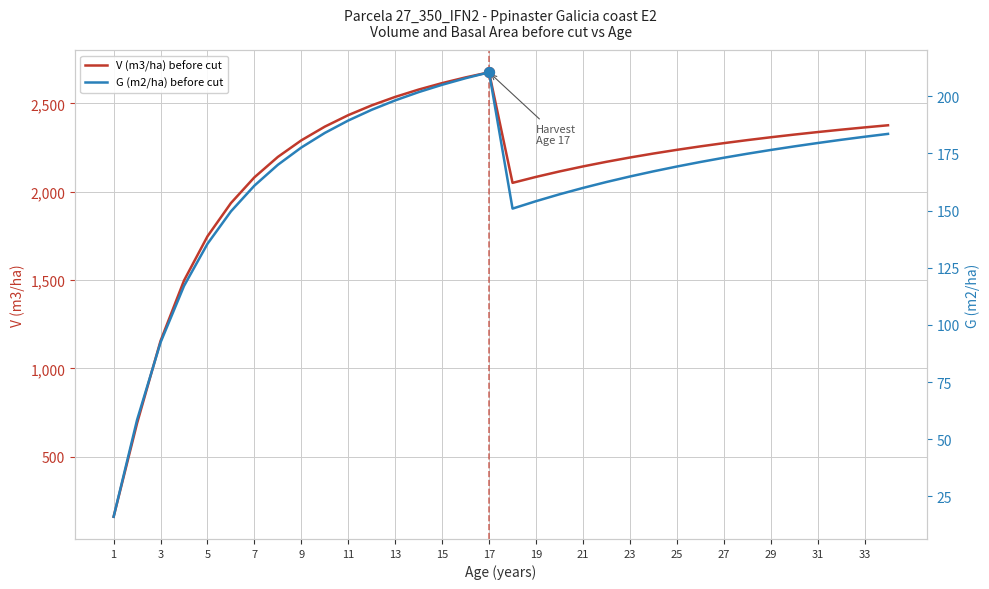

Which series has the largest total across all categories?

V (m3/ha) before cut